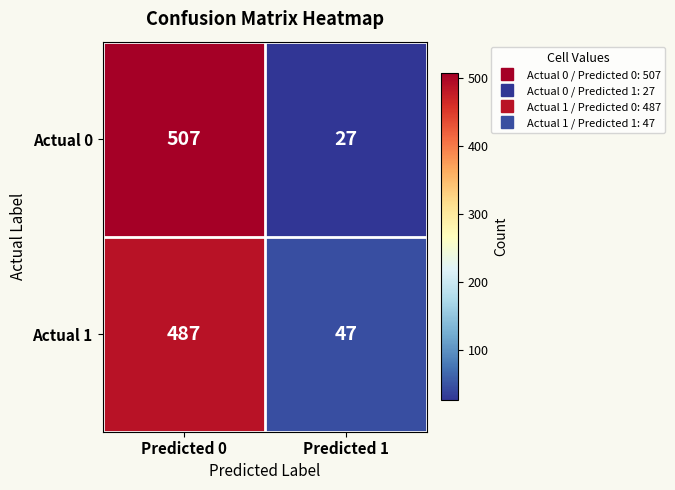

How many data points in Actual 0 are less than 507?

1